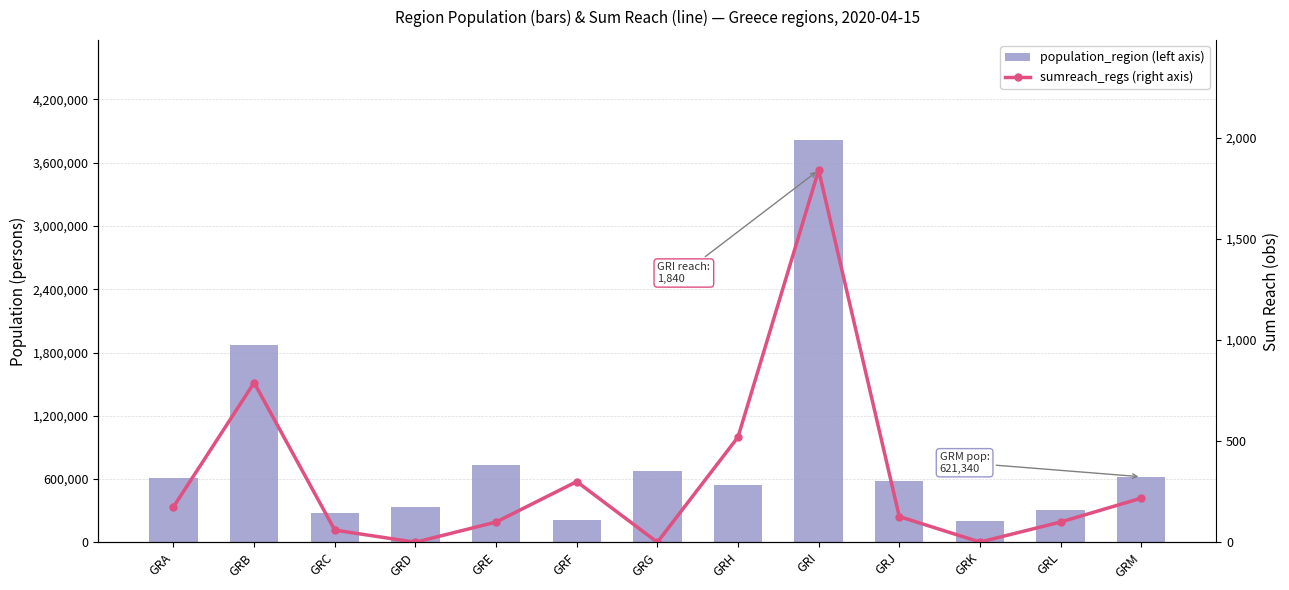

What is the difference between the maximum and minimum values in the sumreach_regs (right axis) series?

1840